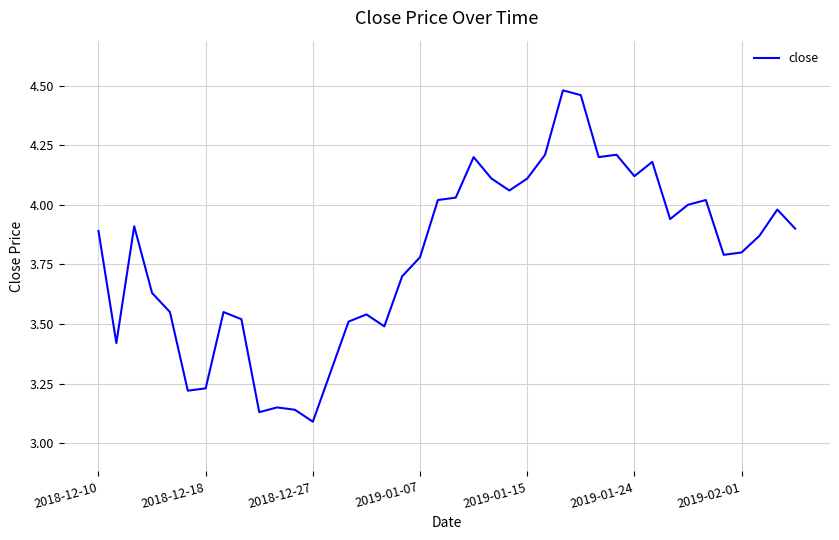

What is the difference between the maximum and minimum values?

1.4